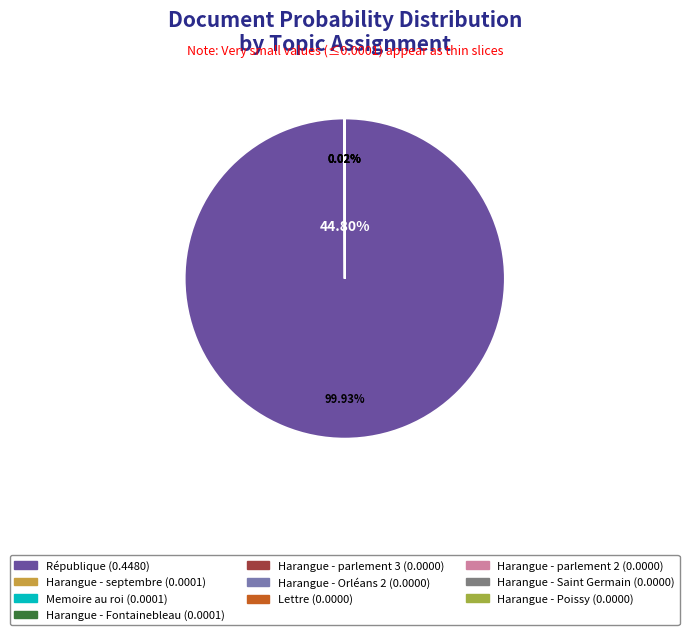

Count the number of slices in the pie.

10